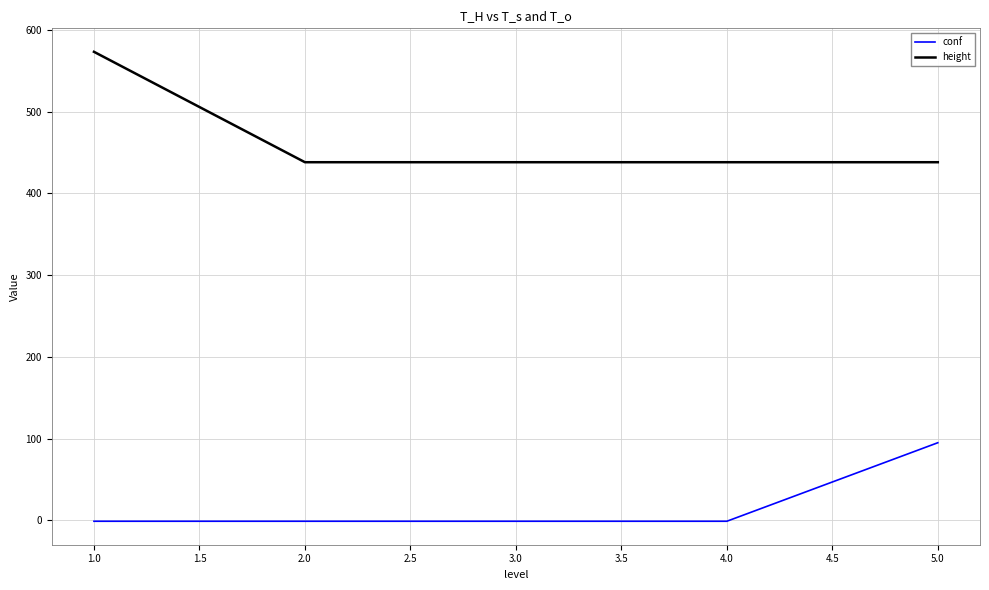

What is the maximum value shown in the chart?

573